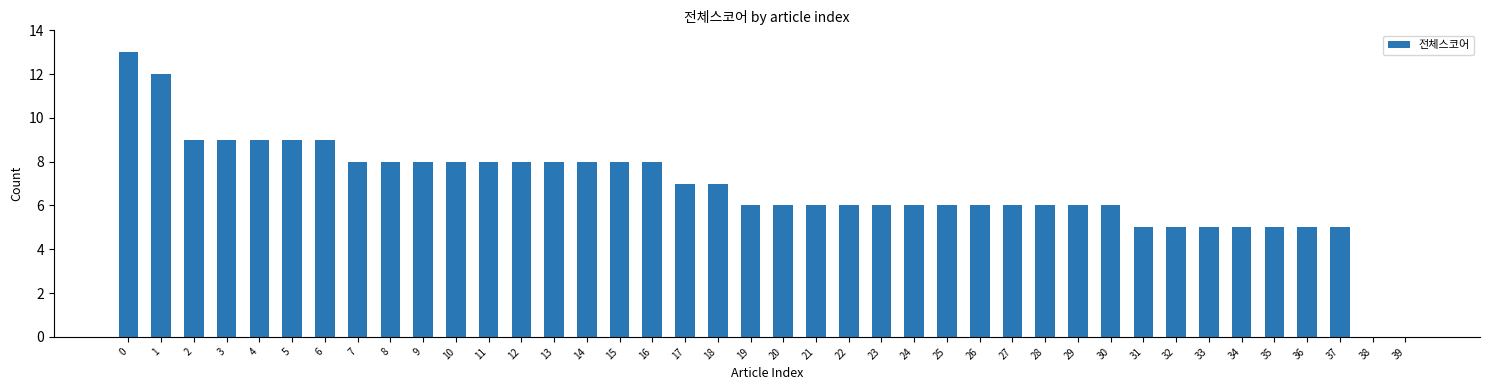

Are the bars horizontal?

No